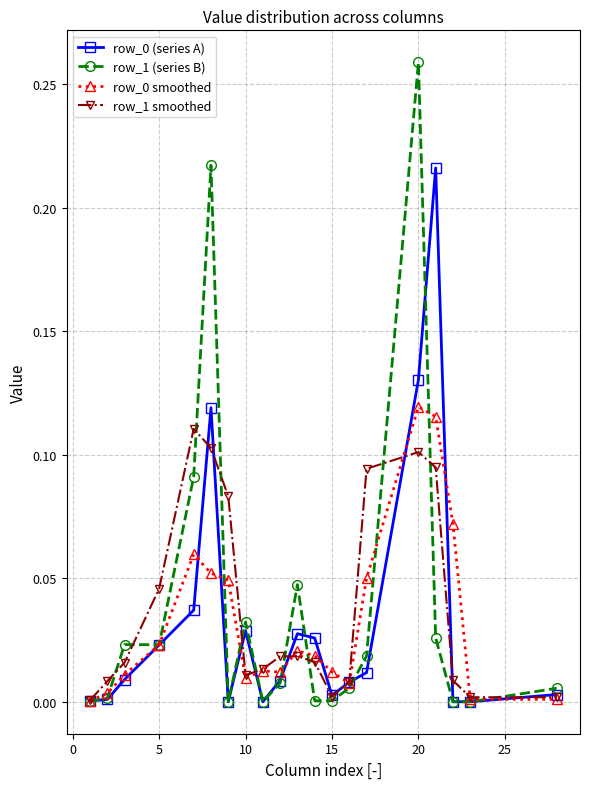

How many lines are shown in the chart?

4